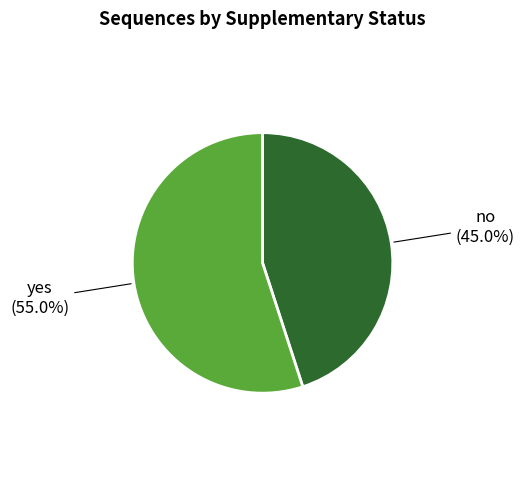

The yes slice represents 55% of the pie. True or false?

True